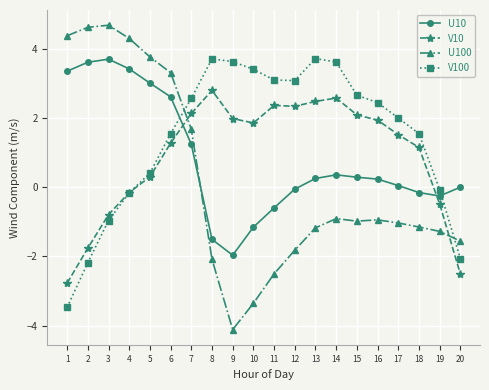

How many times do V100 and V10 cross each other?

1